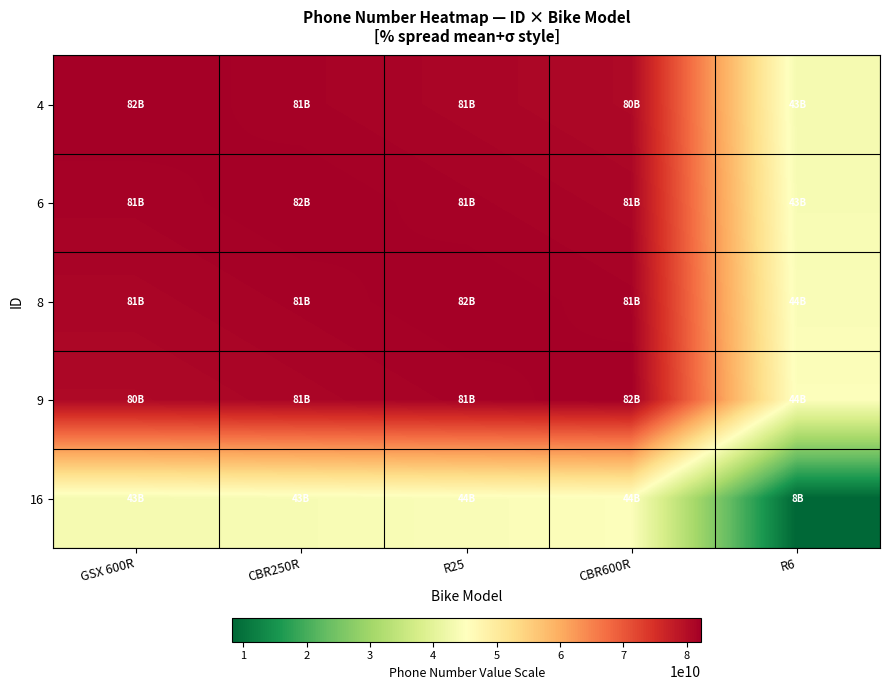

Which category has the highest value across all series?

CBR250R